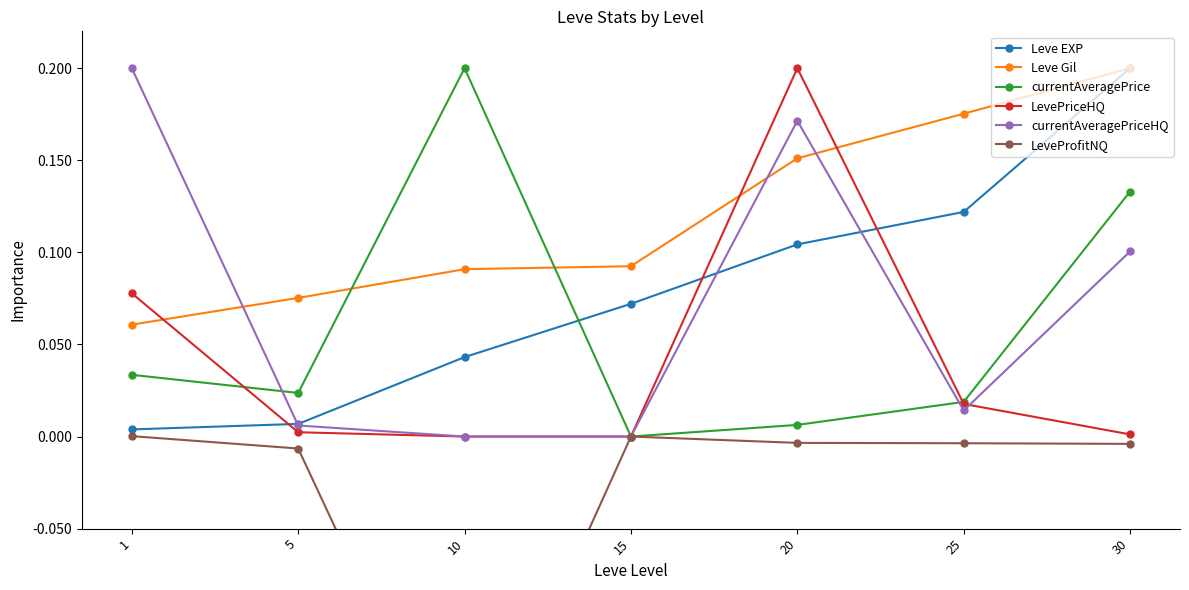

Reading left to right, what are all the values shown in this chart?

Leve EXP: 0.0	0.0	0.0	0.1	0.1	0.1	0.2
Leve Gil: 0.1	0.1	0.1	0.1	0.2	0.2	0.2
currentAveragePrice: 0.0	0.0	0.2	0.0	0.0	0.0	0.1
LevePriceHQ: 0.1	0.0	0.0	0.0	0.2	0.0	0.0
currentAveragePriceHQ: 0.2	0.0	0.0	0.0	0.2	0.0	0.1
LeveProfitNQ: 0.0	-0.0	-0.2	0.0	-0.0	-0.0	-0.0